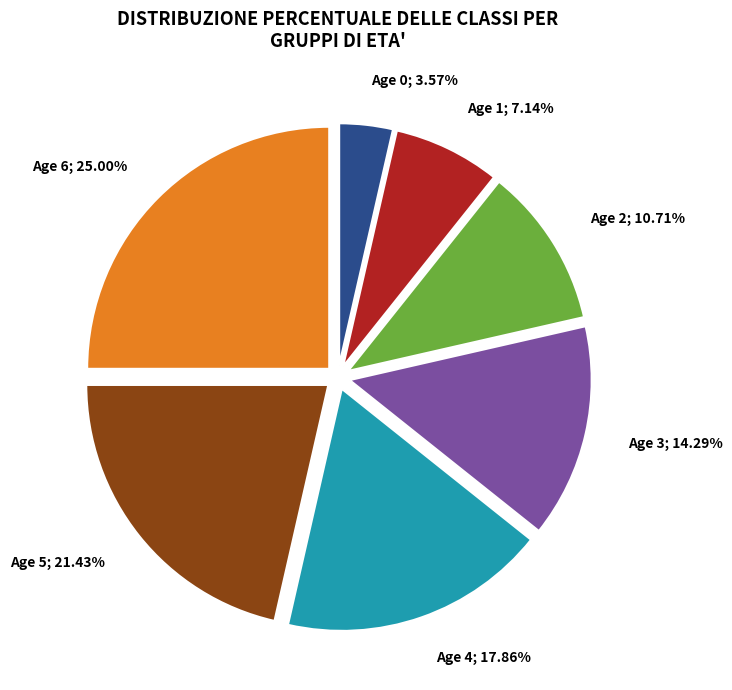

Is there a majority slice in this chart?

No